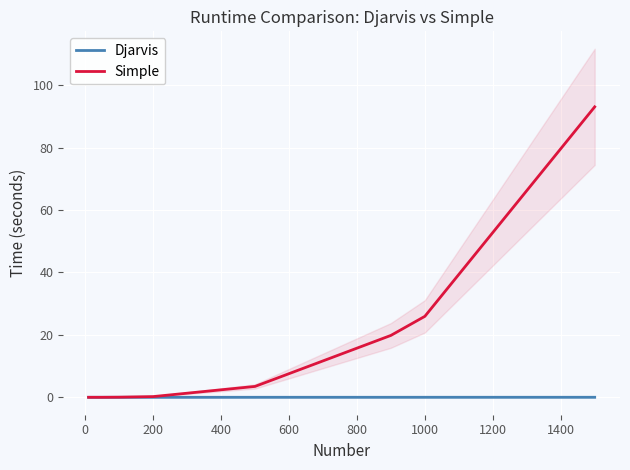

Is it true that Djarvis equals 0.0 at 200?

True